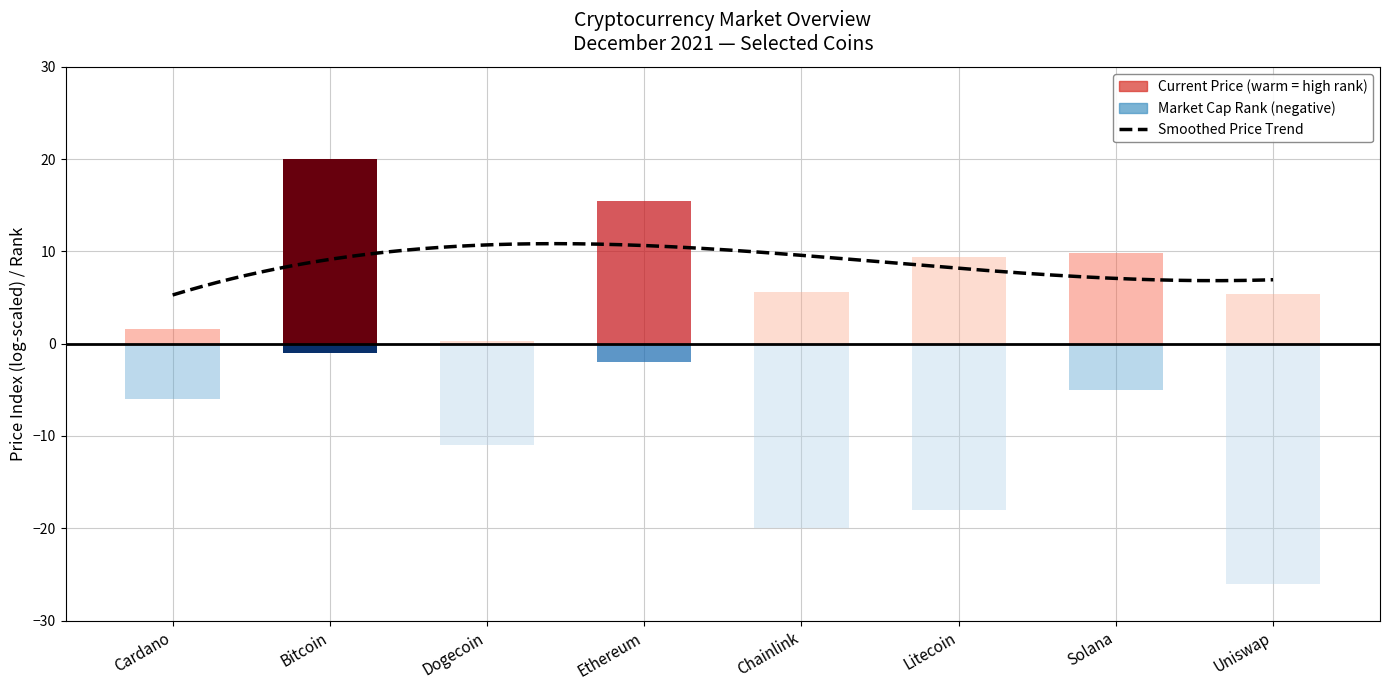

What is the change in value from Chainlink to Litecoin?

+2